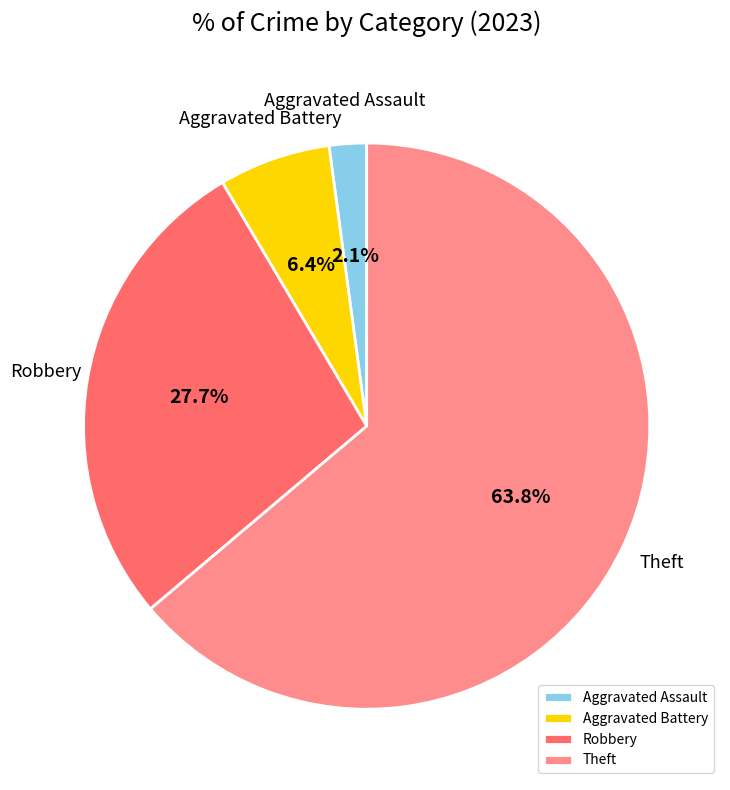

What is the ratio of the value at Theft to the value at Robbery?

2.3